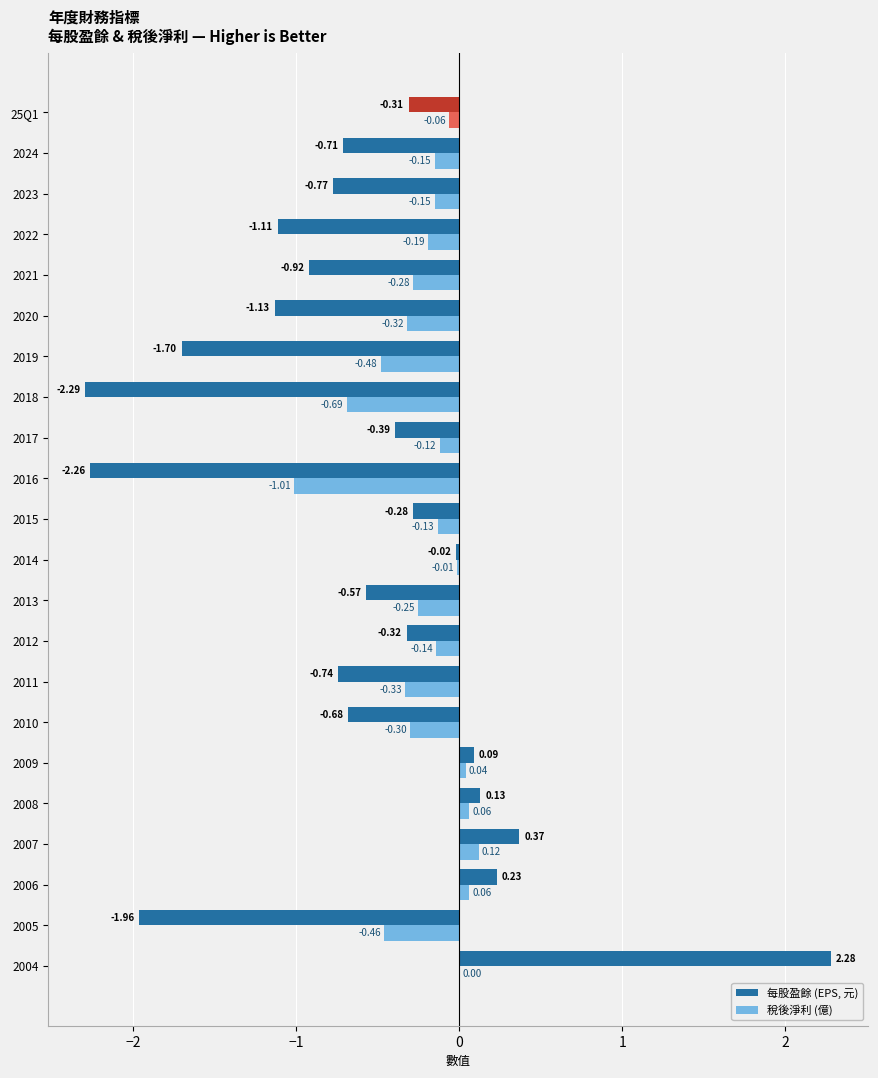

Which series has the widest spread of values?

每股盈餘 (EPS, 元)